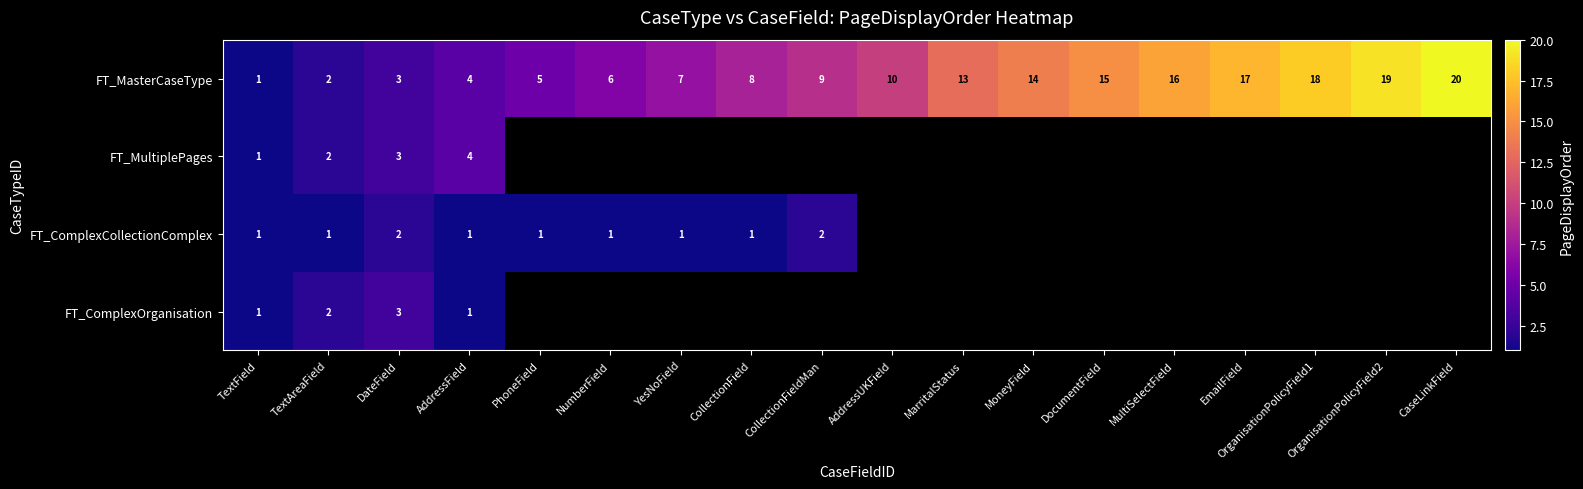

What is the difference between the maximum and second lowest values in the FT_MasterCaseType series?

18